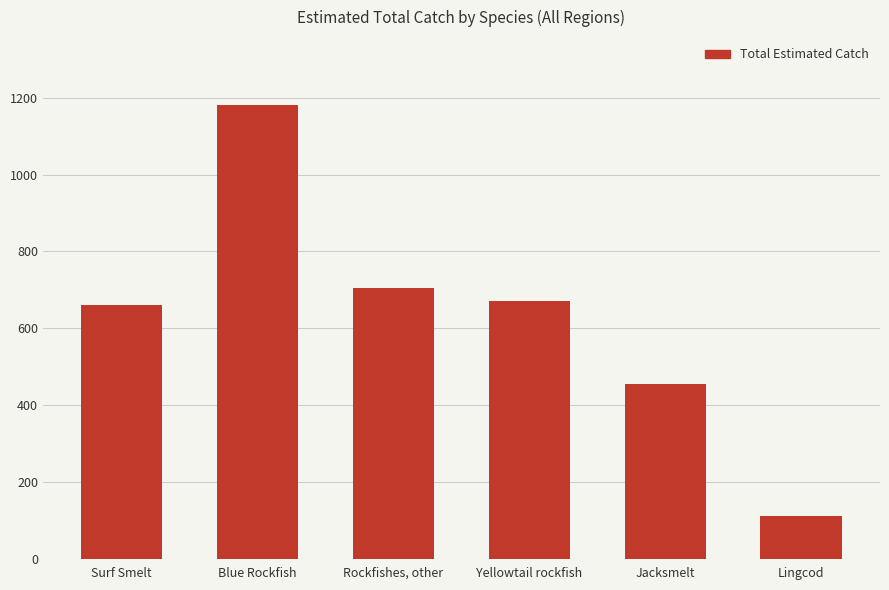

What is the sum of all values?

3782